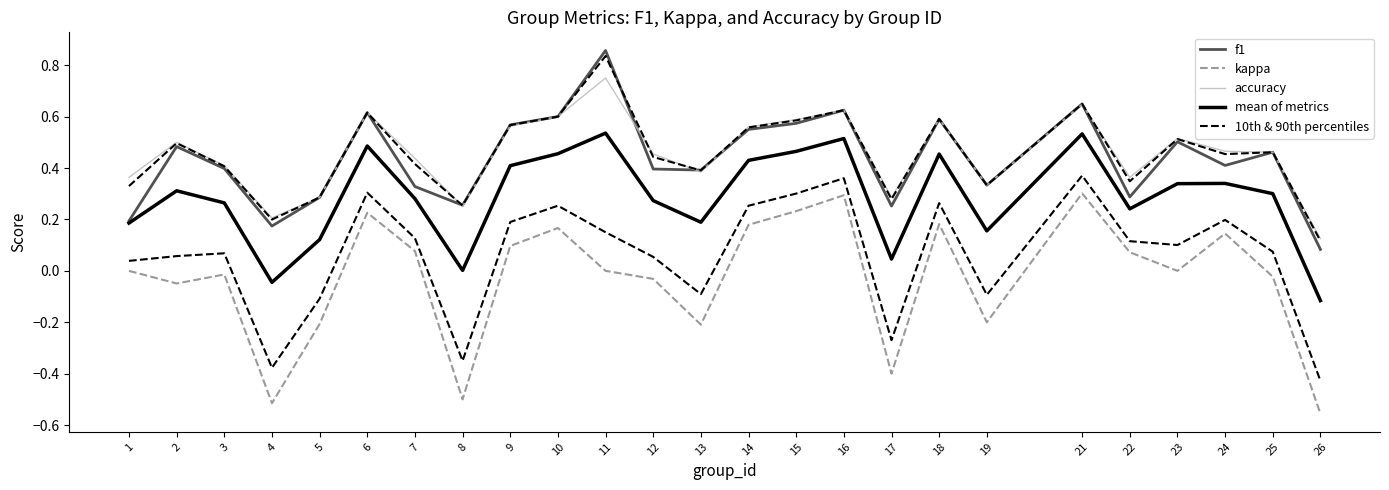

Reading right to left, list all the values displayed in this chart.

f1: 26=0.1	25=0.5	24=0.4	23=0.5	22=0.3	21=0.6	19=0.3	18=0.6	17=0.3	16=0.6	15=0.6	14=0.6	13=0.4	12=0.4	11=0.9	10=0.6	9=0.6	8=0.3	7=0.3	6=0.6	5=0.3	4=0.2	3=0.4	2=0.5	1=0.2
kappa: 26=-0.6	25=-0.0	24=0.1	23=0.0	22=0.1	21=0.3	19=-0.2	18=0.2	17=-0.4	16=0.3	15=0.2	14=0.2	13=-0.2	12=-0.0	11=0.0	10=0.2	9=0.1	8=-0.5	7=0.1	6=0.2	5=-0.2	4=-0.5	3=-0.0	2=-0.0	1=0.0
accuracy: 26=0.1	25=0.5	24=0.5	23=0.5	22=0.4	21=0.6	19=0.3	18=0.6	17=0.3	16=0.6	15=0.6	14=0.6	13=0.4	12=0.5	11=0.8	10=0.6	9=0.6	8=0.2	7=0.4	6=0.6	5=0.3	4=0.2	3=0.4	2=0.5	1=0.4
mean of metrics: 26=-0.1	25=0.3	24=0.3	23=0.3	22=0.2	21=0.5	19=0.2	18=0.5	17=0.0	16=0.5	15=0.5	14=0.4	13=0.2	12=0.3	11=0.5	10=0.5	9=0.4	8=0.0	7=0.3	6=0.5	5=0.1	4=-0.0	3=0.3	2=0.3	1=0.2
10th & 90th percentiles: 26=-0.4	25=0.1	24=0.2	23=0.1	22=0.1	21=0.4	19=-0.1	18=0.3	17=-0.3	16=0.4	15=0.3	14=0.3	13=-0.1	12=0.1	11=0.2	10=0.3	9=0.2	8=-0.3	7=0.1	6=0.3	5=-0.1	4=-0.4	3=0.1	2=0.1	1=0.0